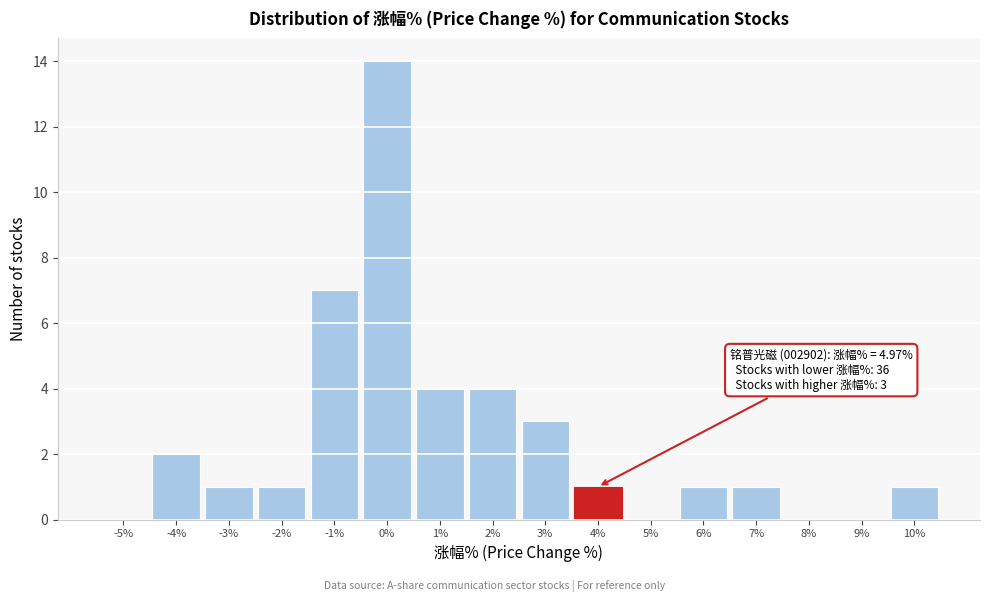

Reading right to left, extract all data points from this chart.

10%=1	9%=0	8%=0	7%=1	6%=1	5%=0	4%=1	3%=3	2%=4	1%=4	0%=14	-1%=7	-2%=1	-3%=1	-4%=2	-5%=0